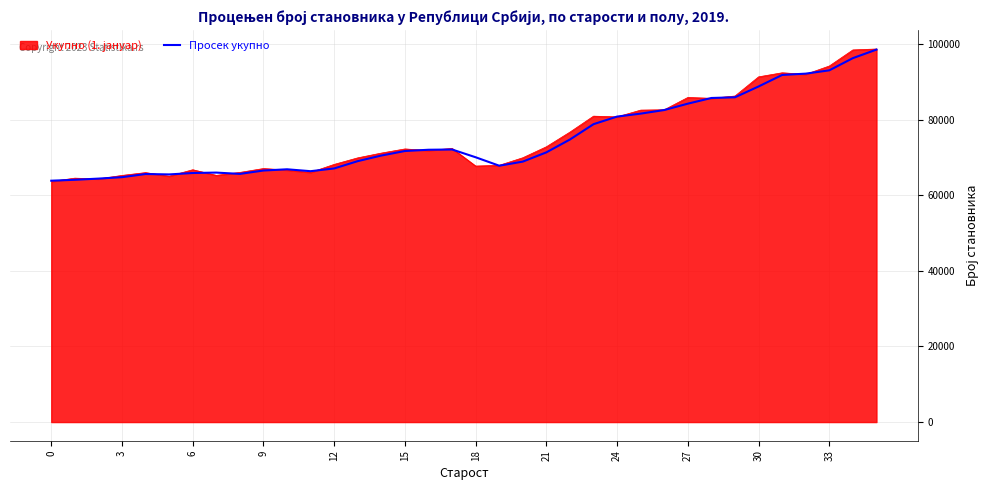

What is the highest value of the Просек укупно series?

98571